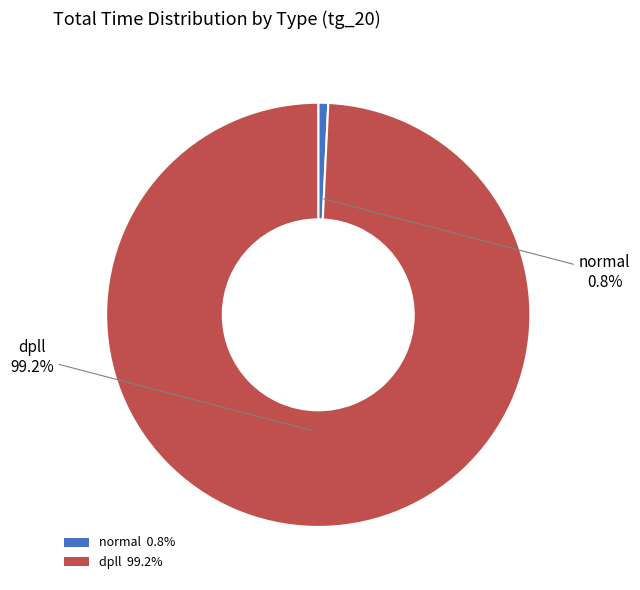

To the nearest percent, what percentage of the pie is dpll?

99%